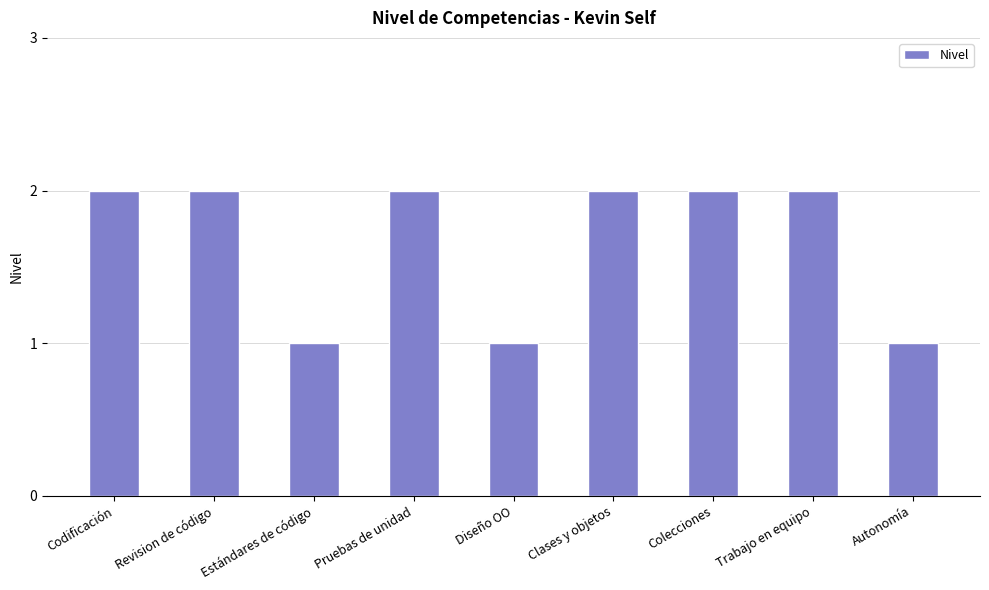

True or false: the data shows 2 at Trabajo en equipo.

True